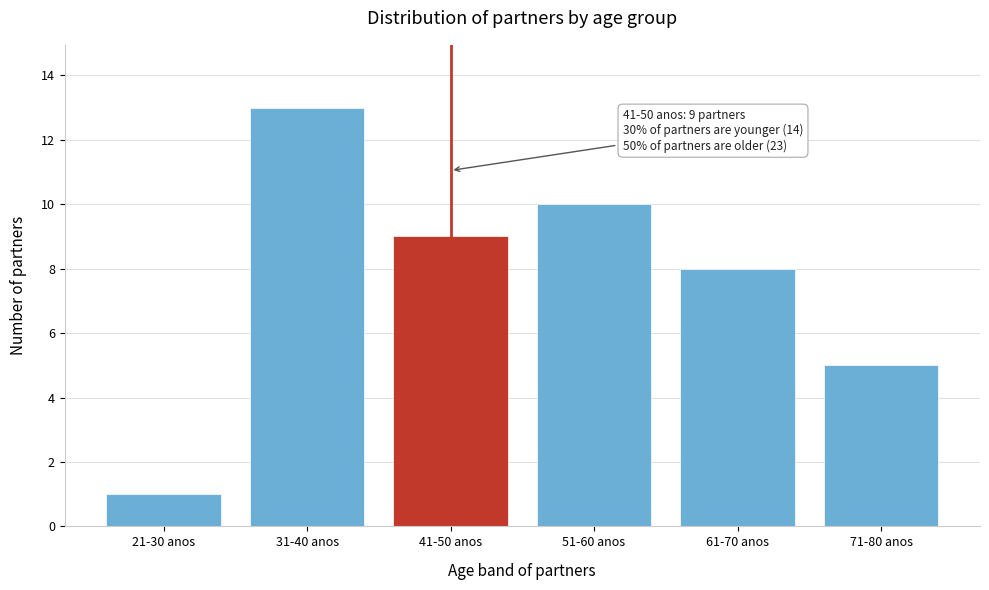

Reading left to right, extract all data points from this chart.

1	13	9	10	8	5